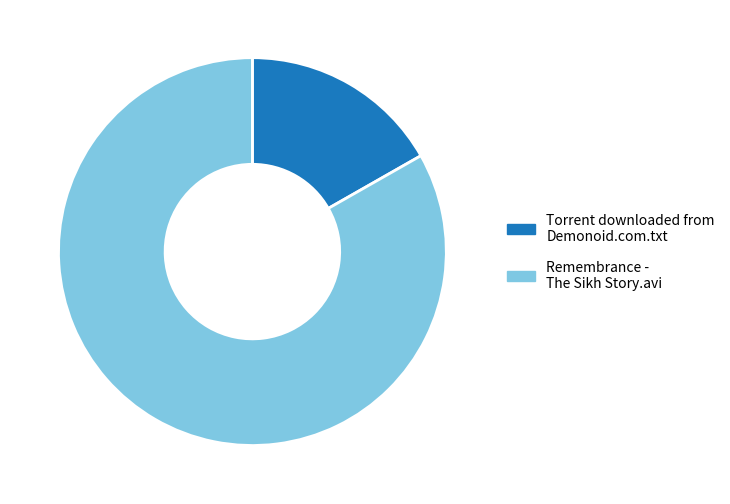

Rank the categories by value from lowest to highest.

Torrent downloaded from Demonoid.com.txt, Remembrance - The Sikh Story.avi